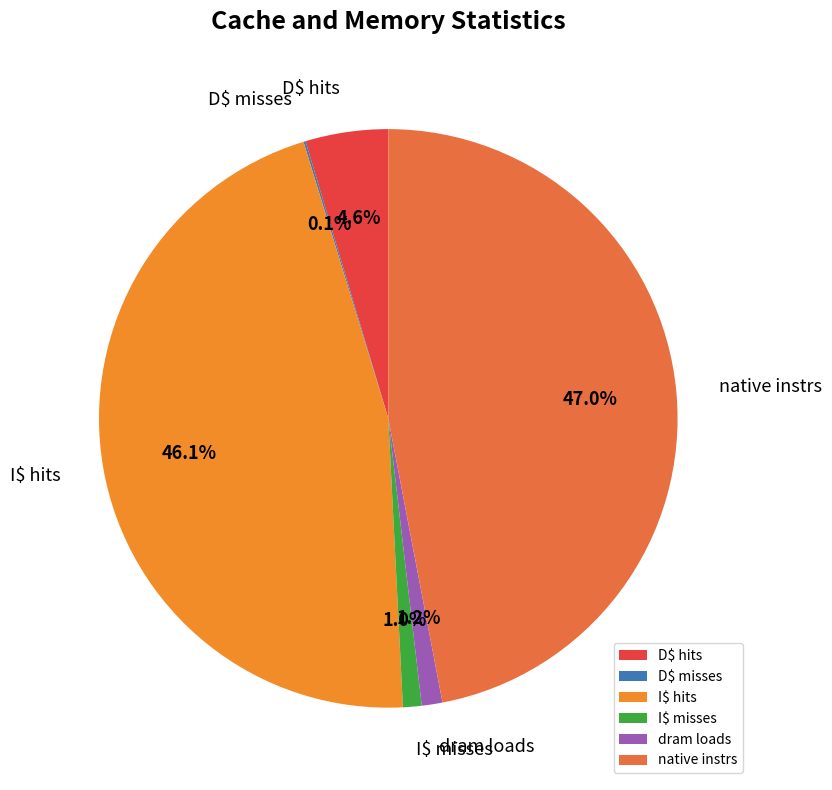

What percentage is the I$ misses slice, to the nearest percent?

1%